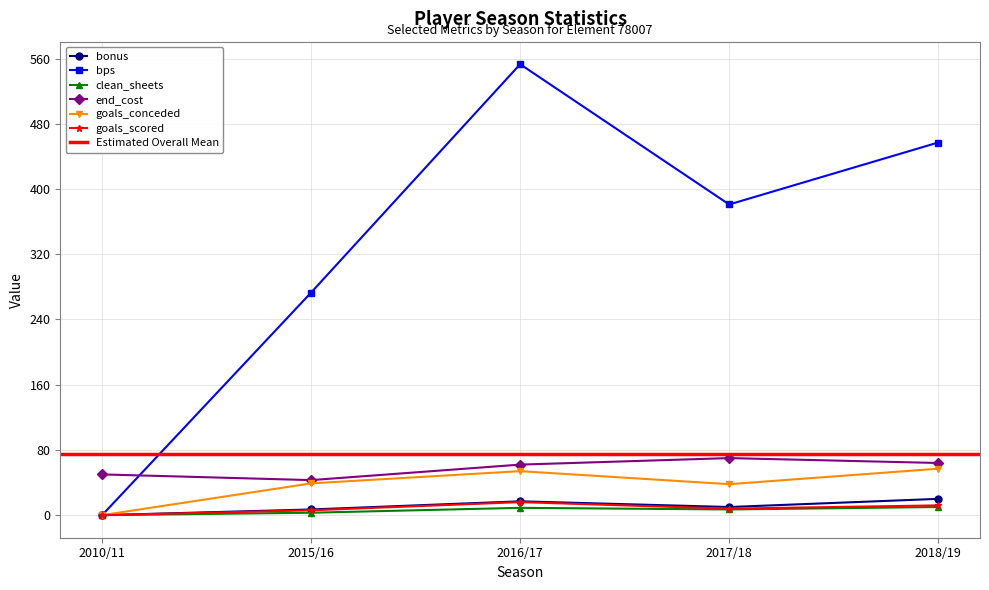

What is the spread (max minus min) of values at 2016/17?

544